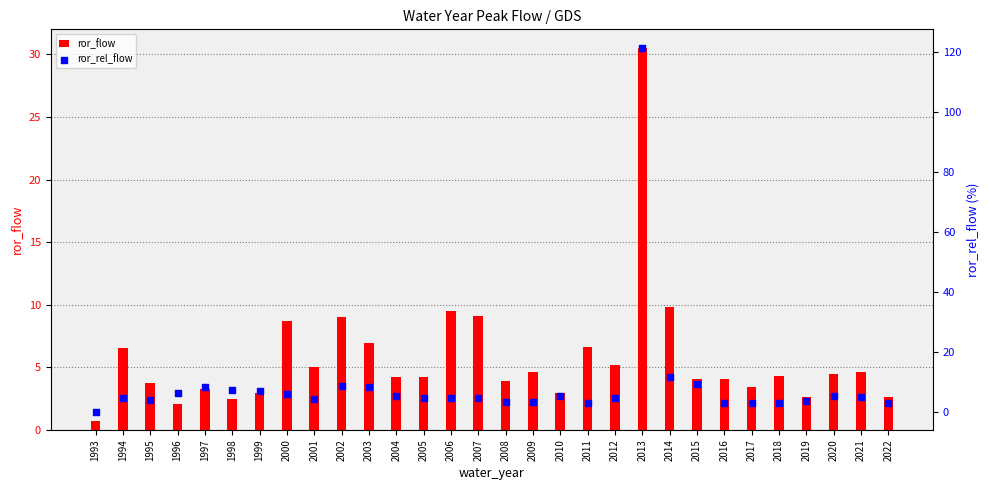

Which series contains the highest Y value?

ror_rel_flow